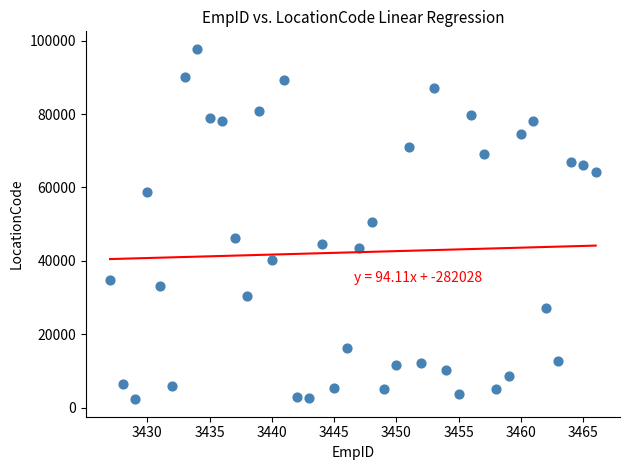

What is the range of Y values (max minus min)?

95426